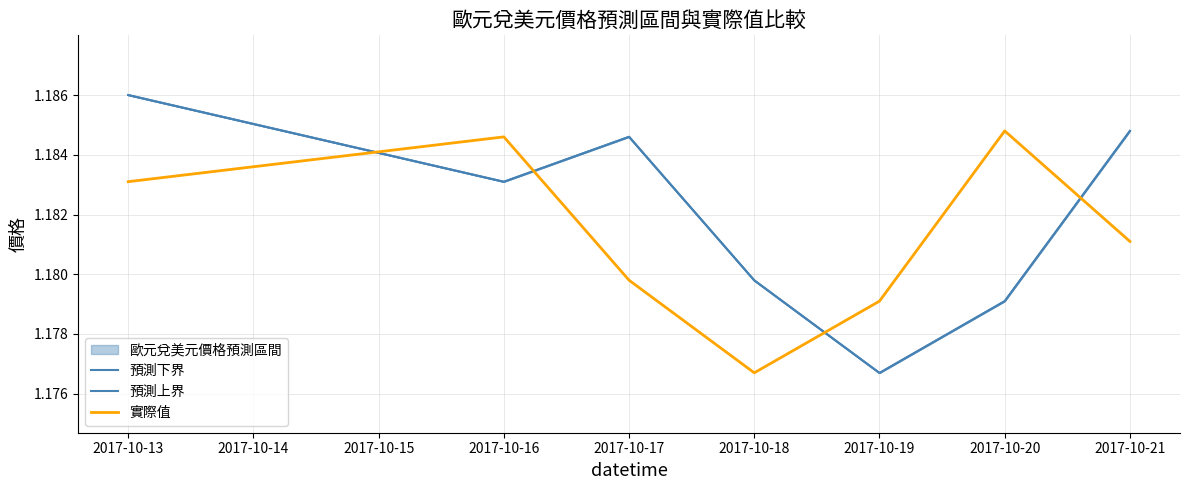

Is it true that 實際值 equals 2.0 at 2017-10-16?

False